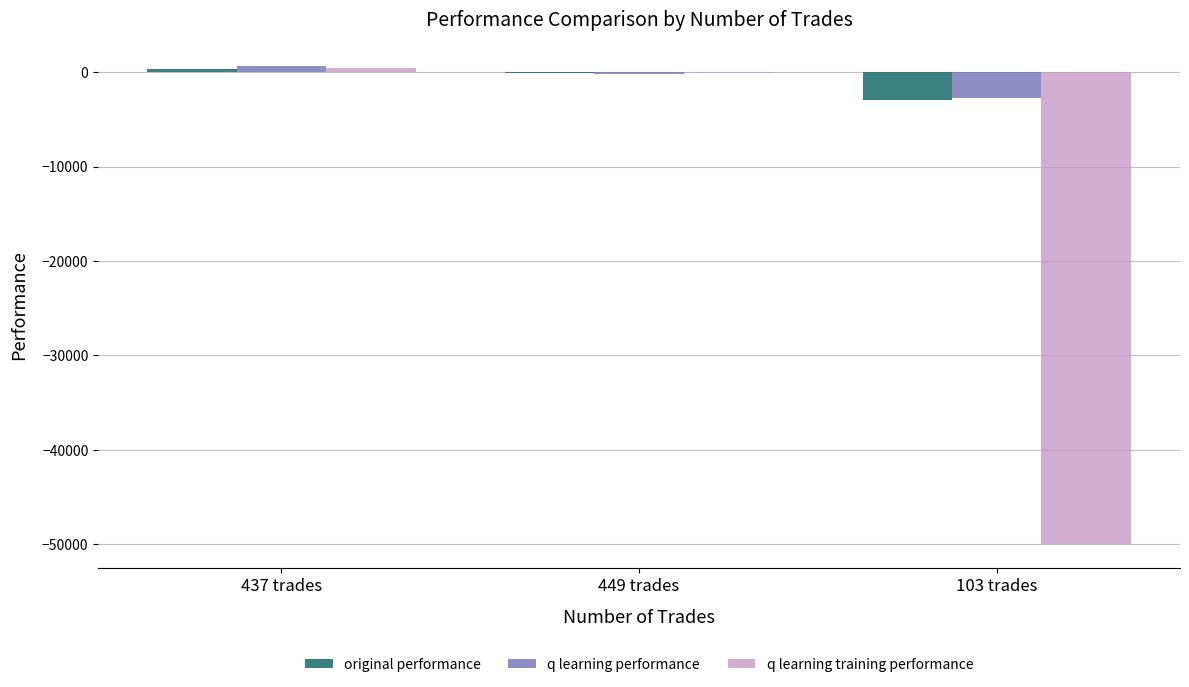

Reading left to right, extract all data points from this chart.

original performance: 437 trades=347.2	449 trades=-98.5	103 trades=-2972.6
q learning performance: 437 trades=592.5	449 trades=-209.5	103 trades=-2739.3
q learning training performance: 437 trades=479.4	449 trades=-48.3	103 trades=-50000.0